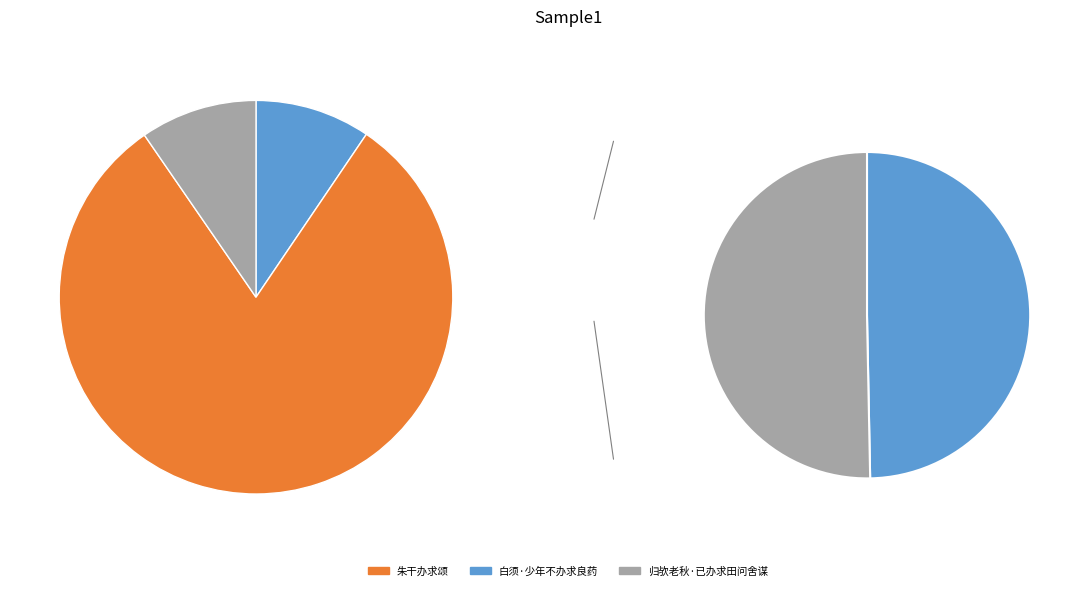

True or false: 归欤老秋·已办求田问舍谋 accounts for 1% of the total.

False